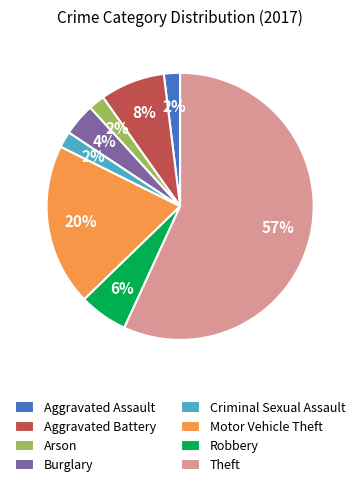

To the nearest percent, what is the average slice percentage?

12%